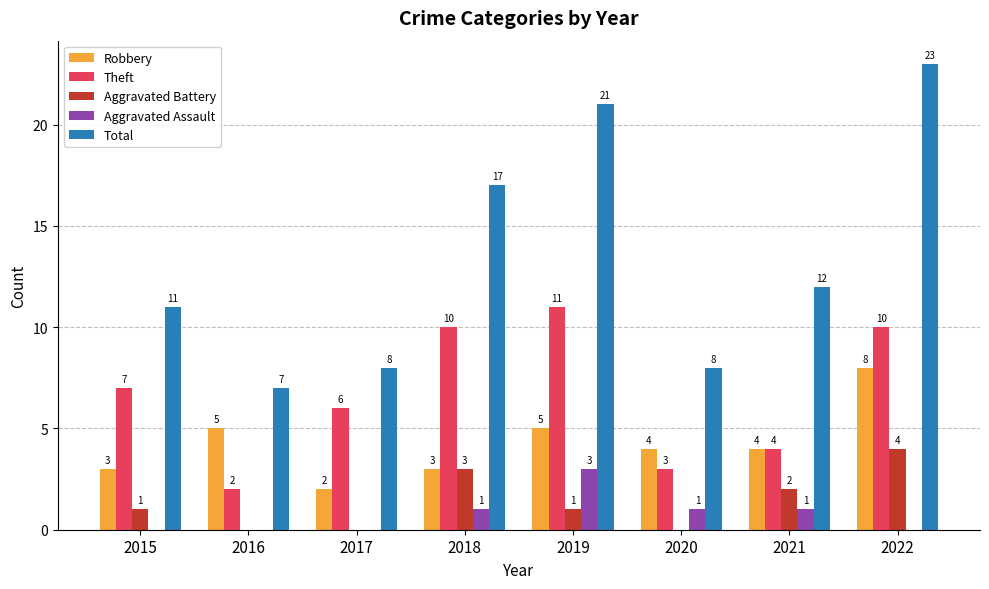

The value of Total at 2020 is 8. True or false?

True